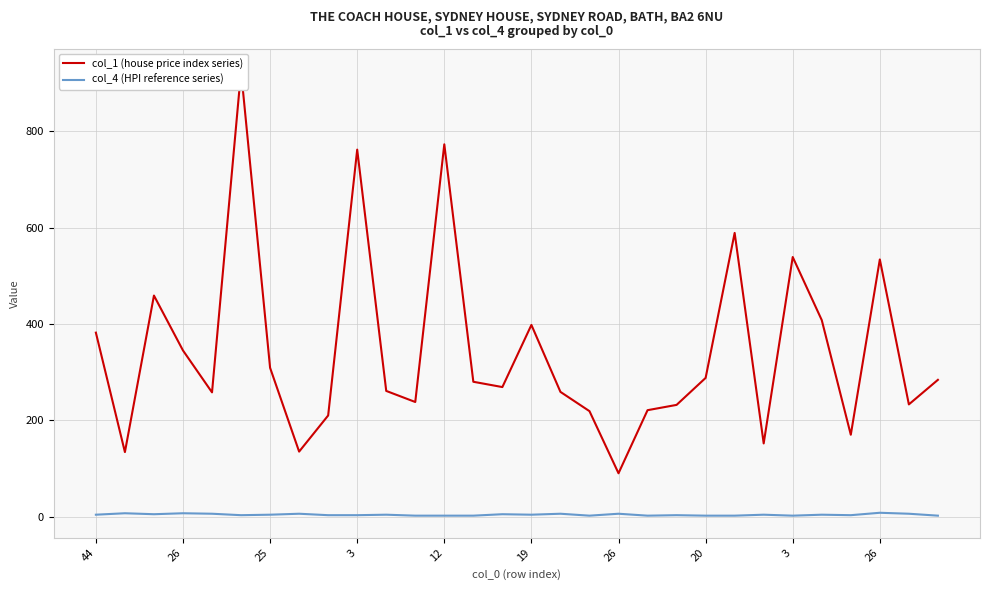

At 22, list the series in order from largest to smallest.

col_1 (house price index series), col_4 (HPI reference series)